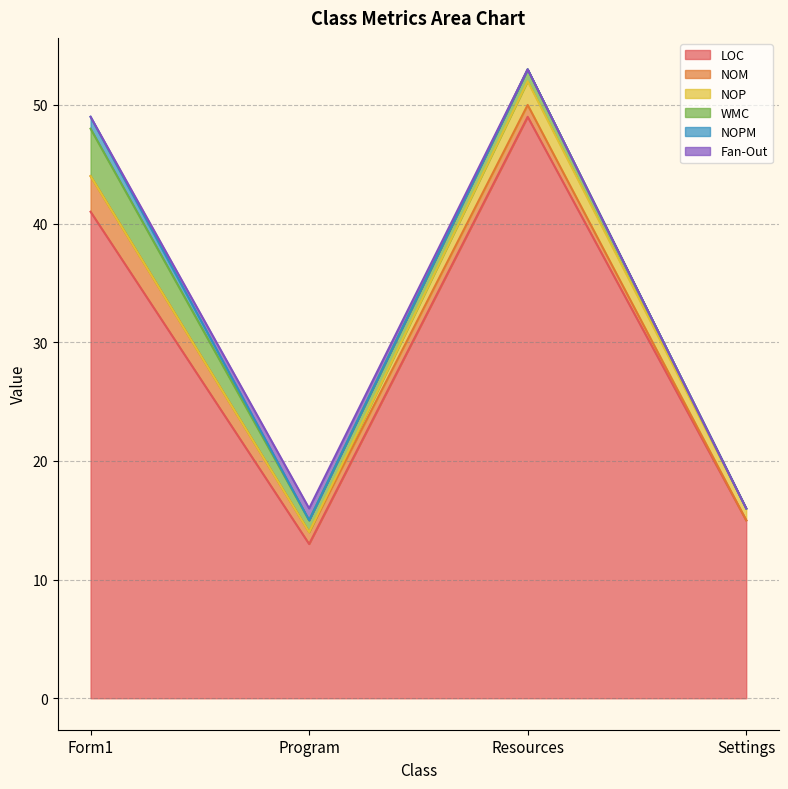

How many values in the Fan-Out series exceed 0?

1